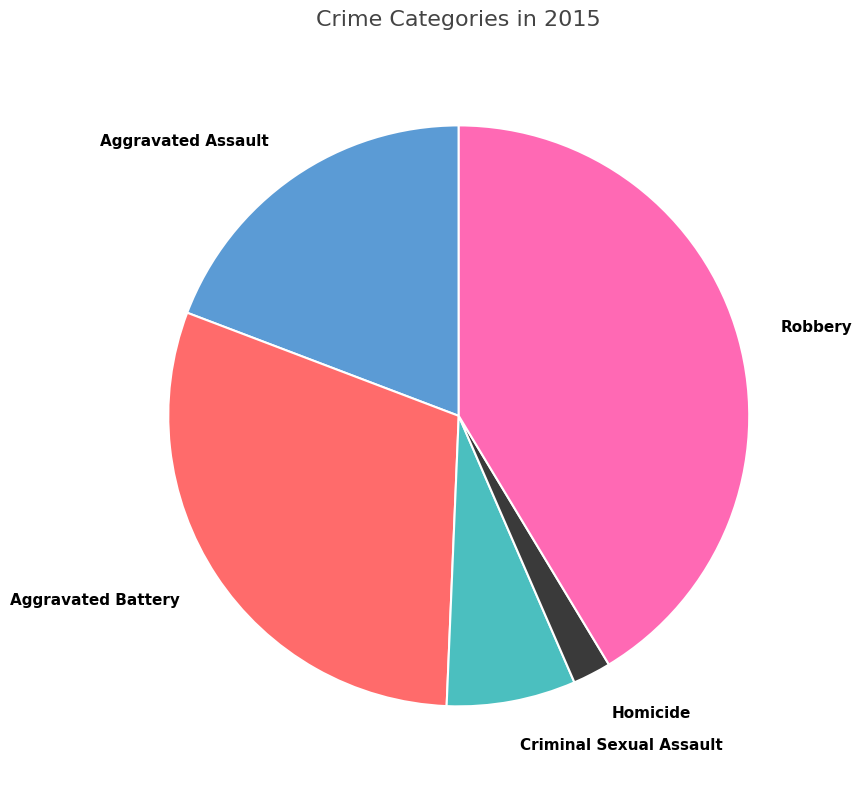

Which has a higher value, Criminal Sexual Assault or Homicide?

Criminal Sexual Assault